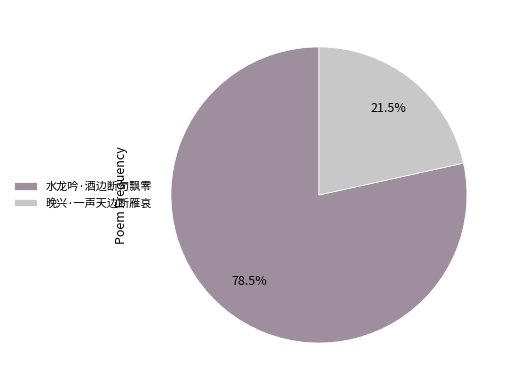

Is it true that 晚兴·一声天边断雁哀 is 34% of the pie?

False